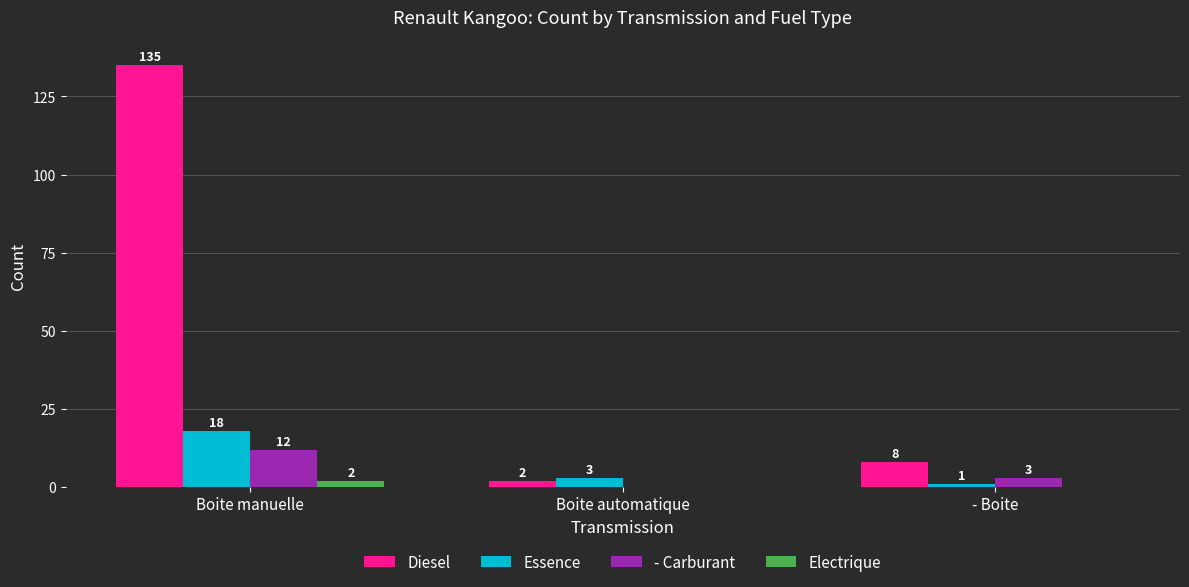

Reading right to left, list all the values displayed in this chart.

Diesel: 8	2	135
Essence: 1	3	18
- Carburant: 3	0	12
Electrique: 0	0	2